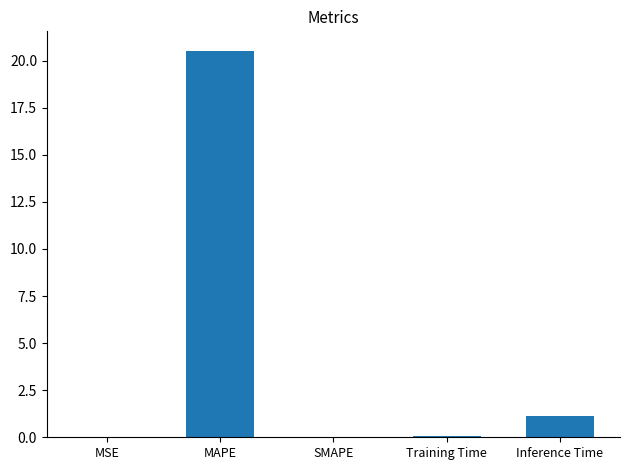

Where is the data nearest to the value 10?

Inference Time